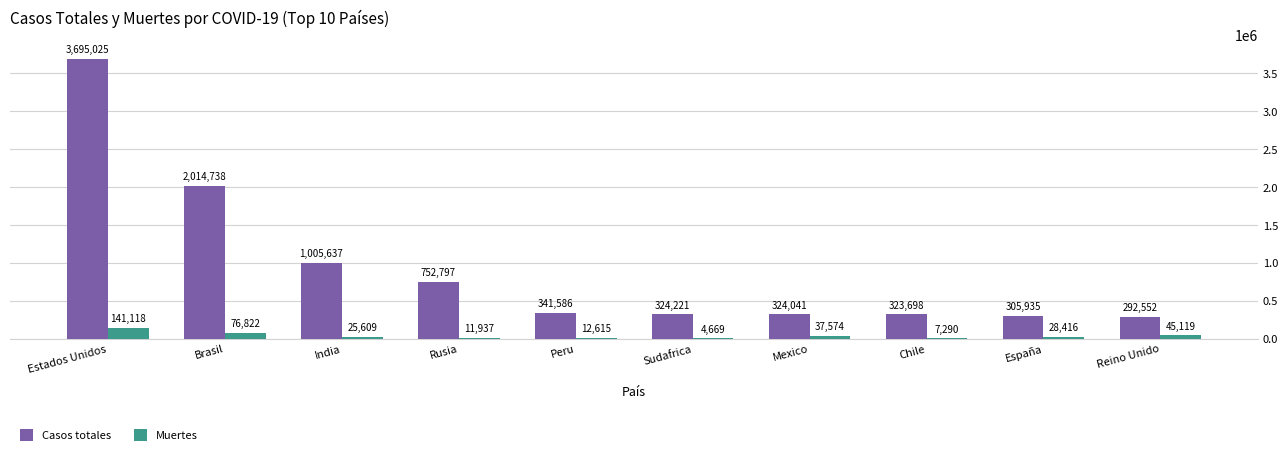

What are all the series names shown in the legend?

Casos totales, Muertes